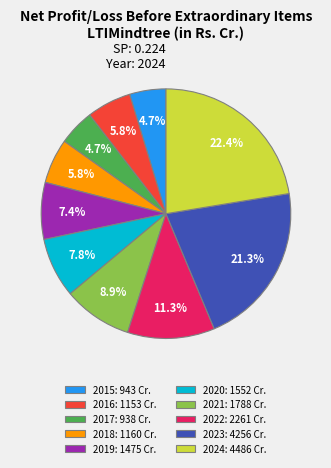

Approximately how many times larger is the value at 2018 compared to 2022?

0.5